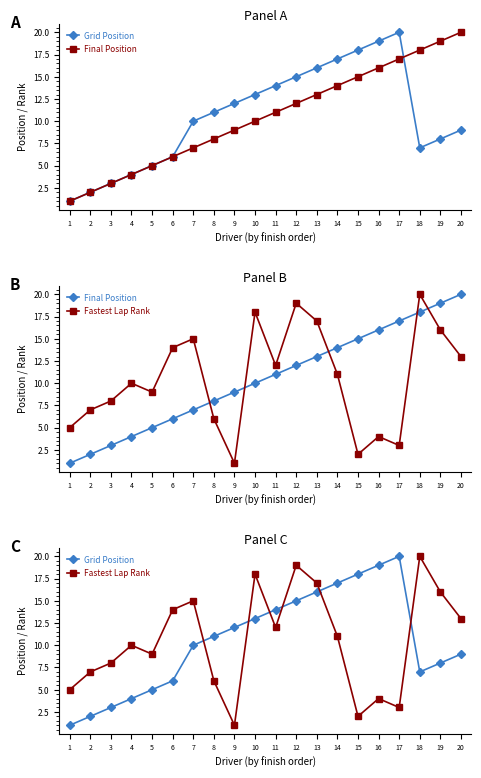

Between 19 and 7, which is larger?

7